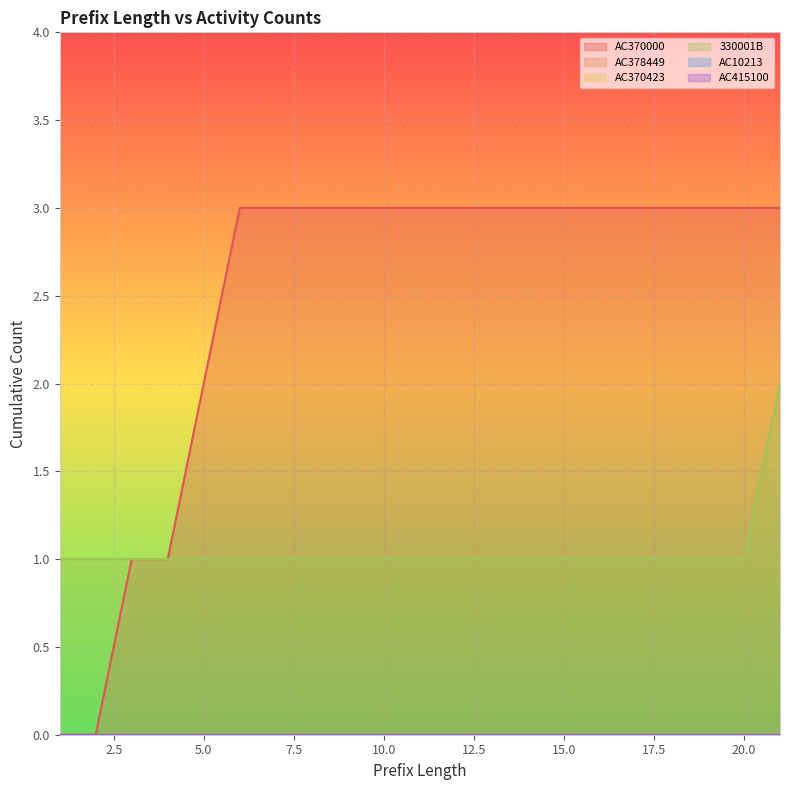

What is the value of the AC370000 point at the 4th from the left?

1